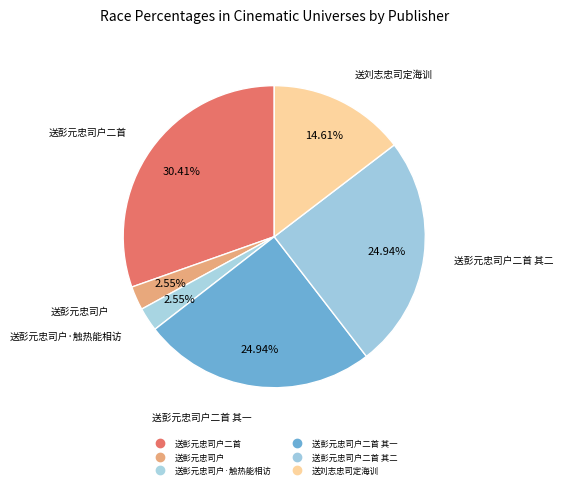

Does any single category account for the majority?

No